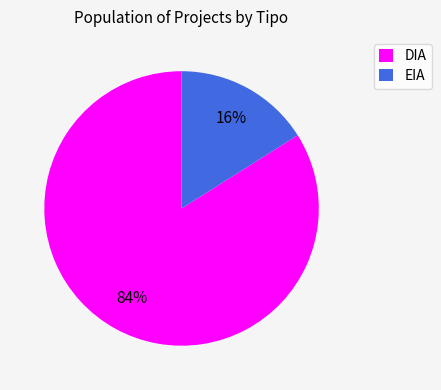

Is it true that EIA is 16% of the pie?

True